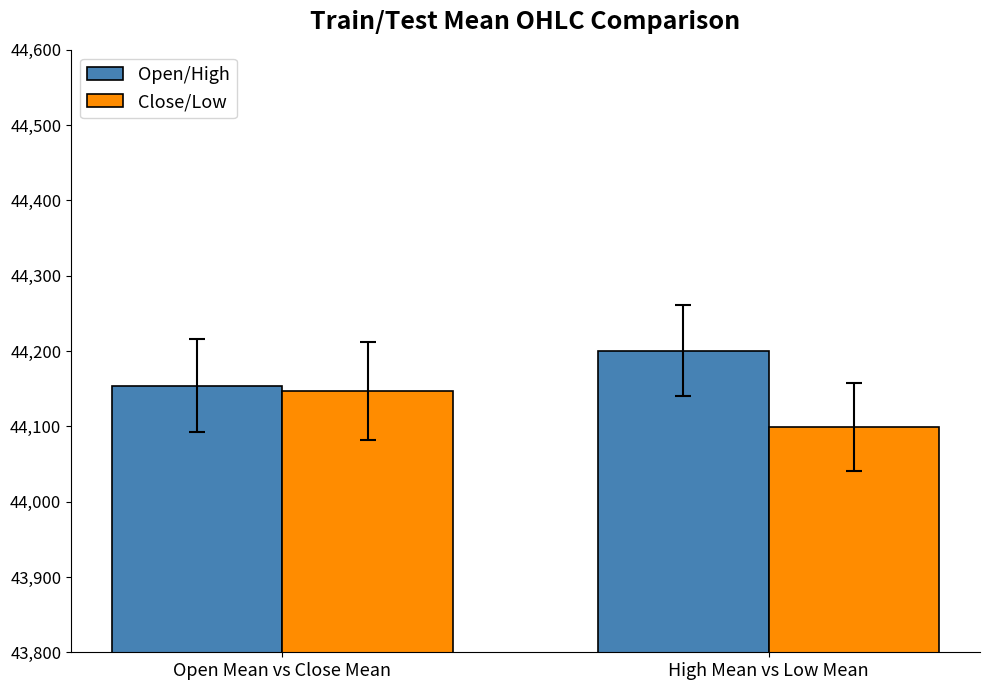

Which category has the lowest value in the Close/Low series?

High Mean vs Low Mean